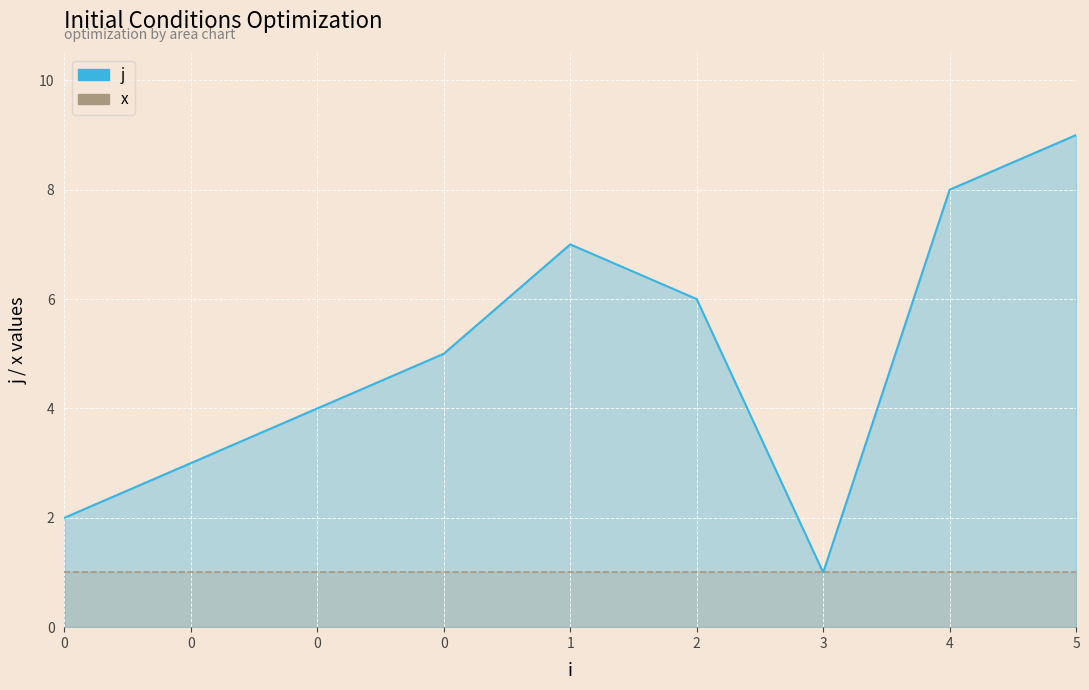

Rank the series by their maximum value, from highest to lowest.

j, x